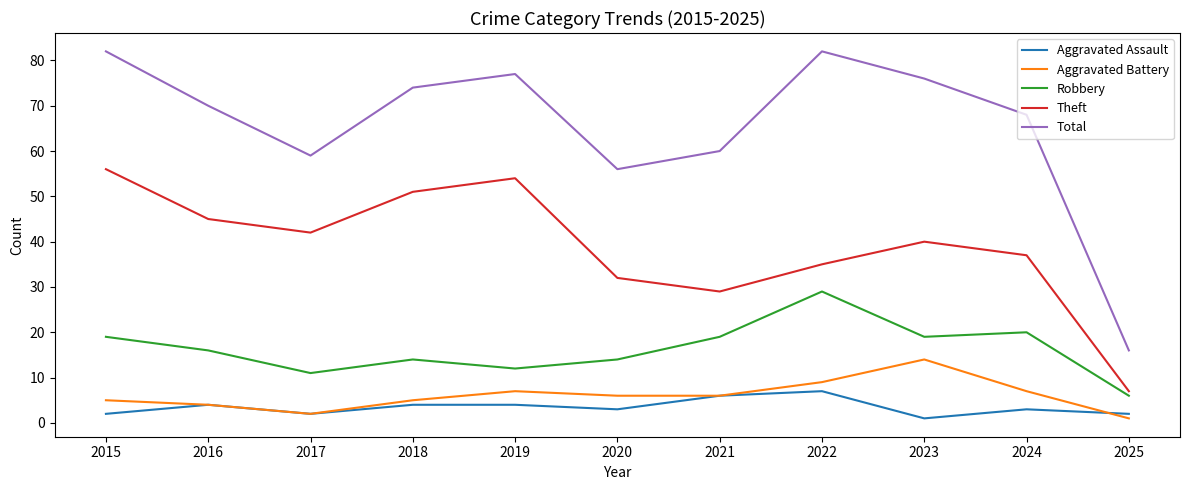

What value does the Aggravated Battery series have at 2024, to the nearest 5?

5